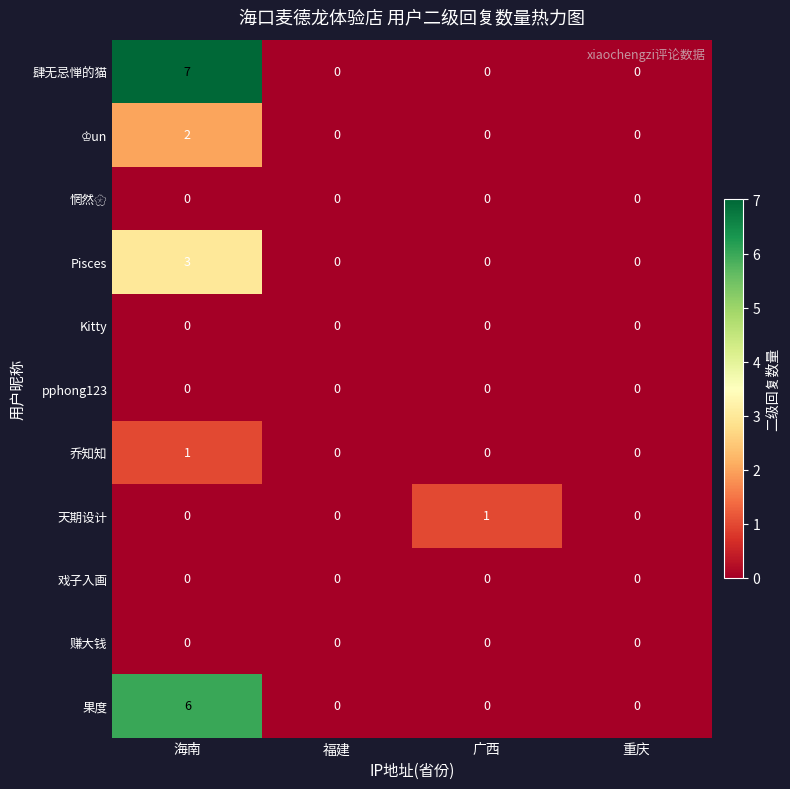

Which series has the largest total across all categories?

肆无忌惮的猫